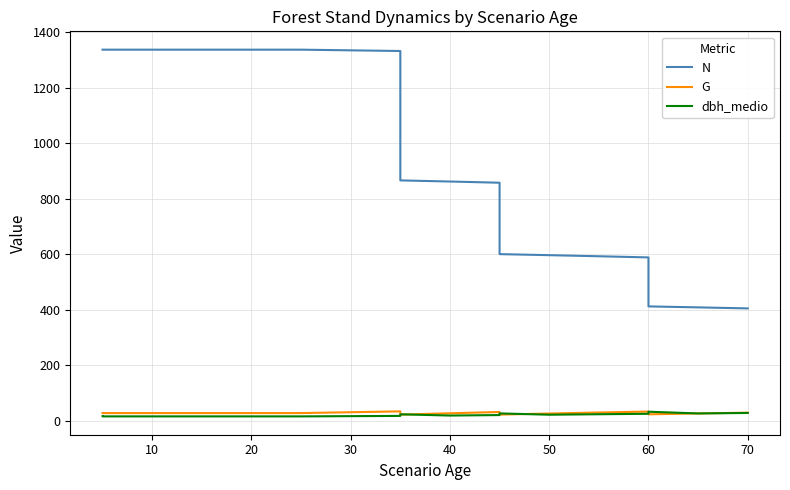

Which series has the largest total across all categories?

N